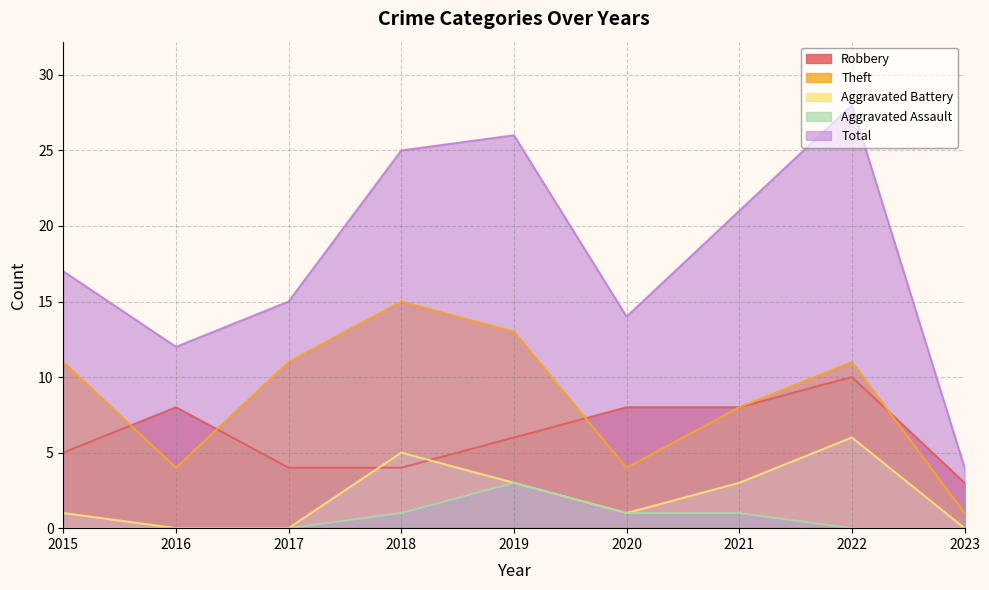

How many lines are shown in the chart?

5